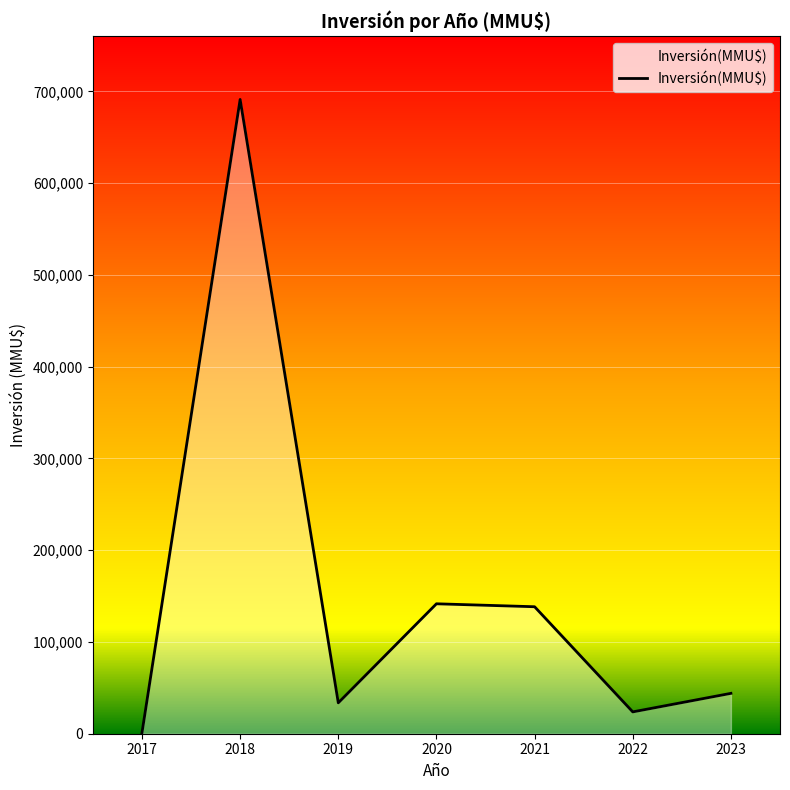

What is the average value?

153386